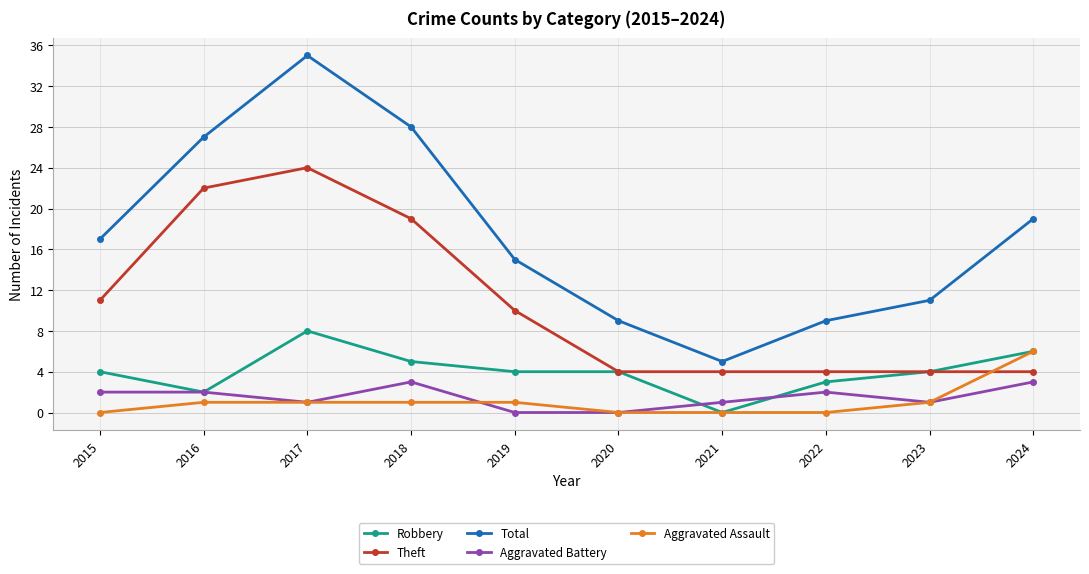

What is the difference between the highest and lowest values at 2024?

16